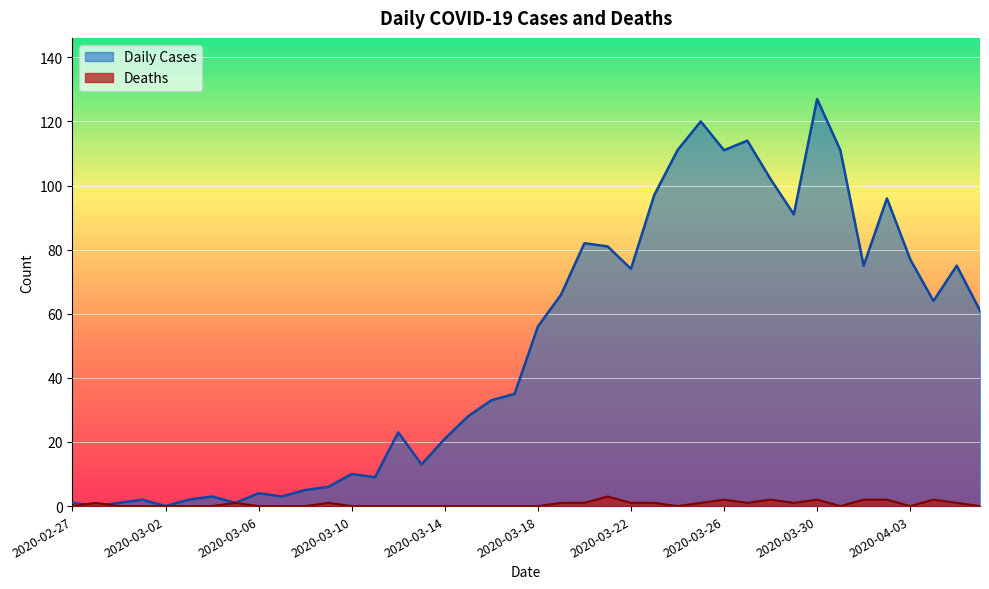

The value of Deaths at 2020-03-22 is 1. True or false?

True